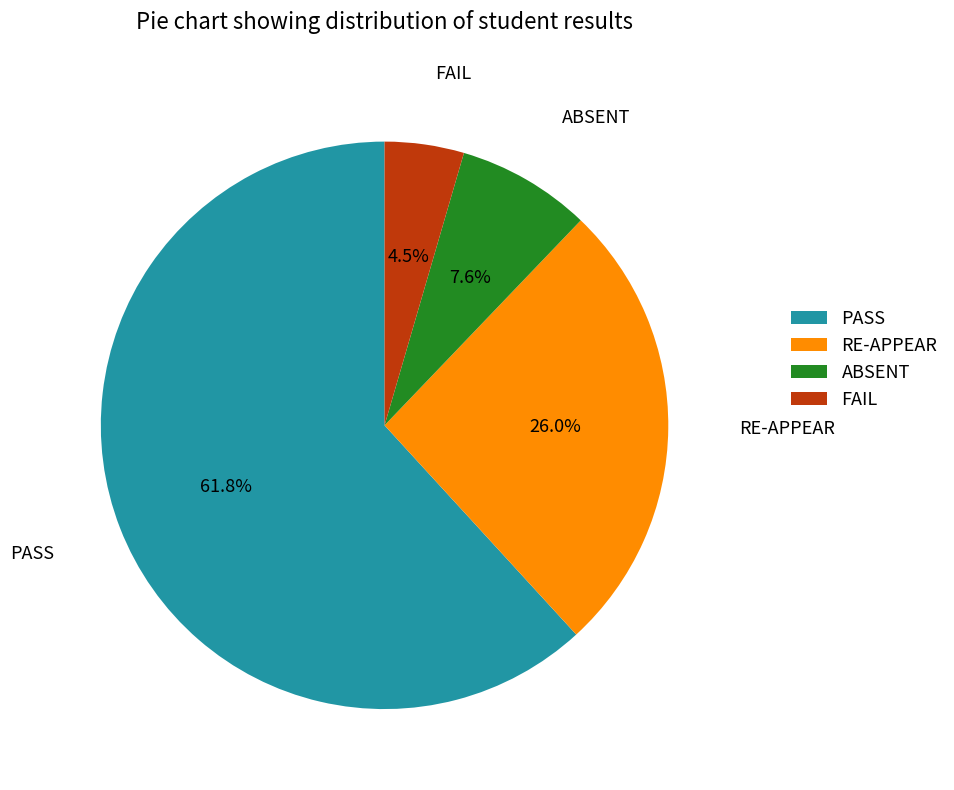

To the nearest percent, what is the average slice percentage?

25%